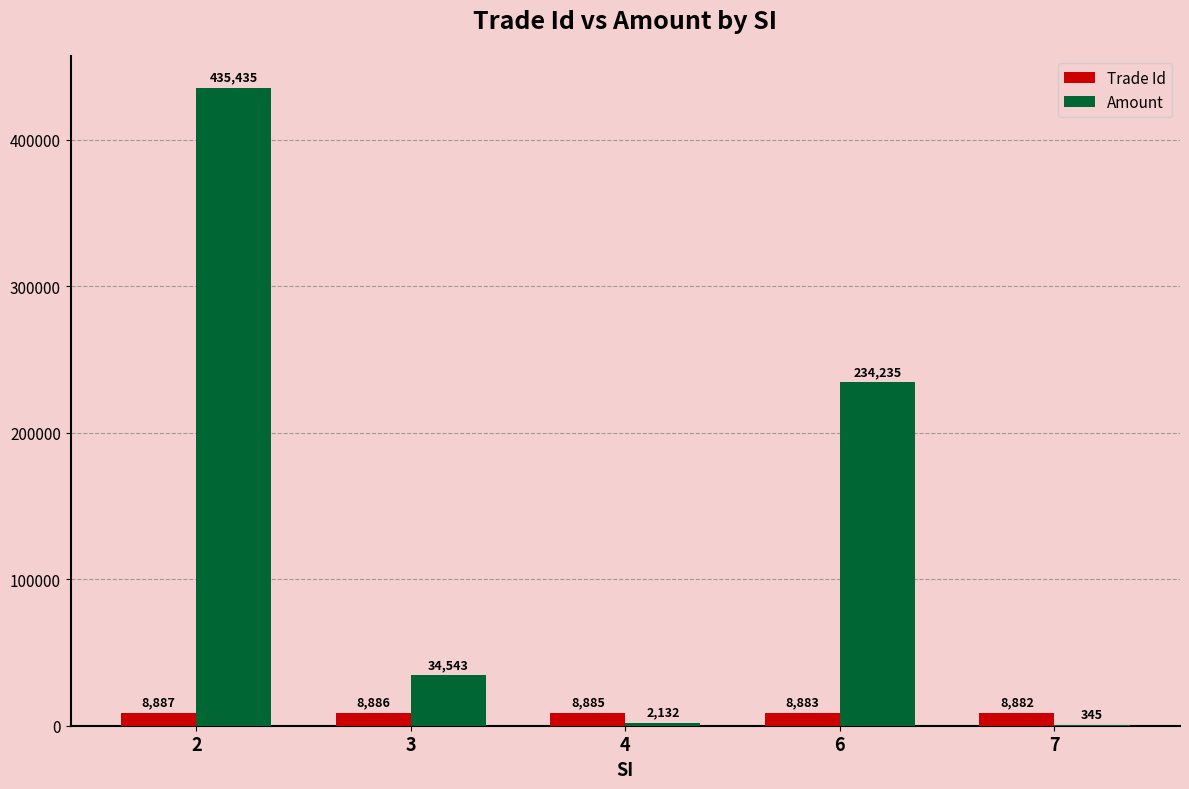

Which category has the highest value across all series?

2